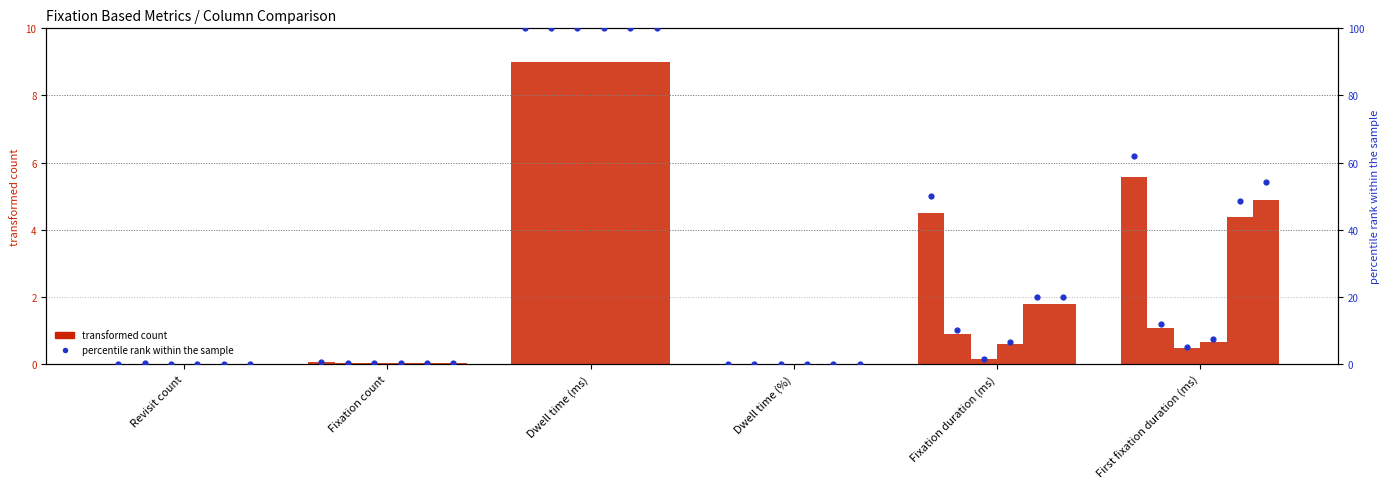

What is the change in value from Dwell time (%) to First fixation duration (ms)?

+61.8